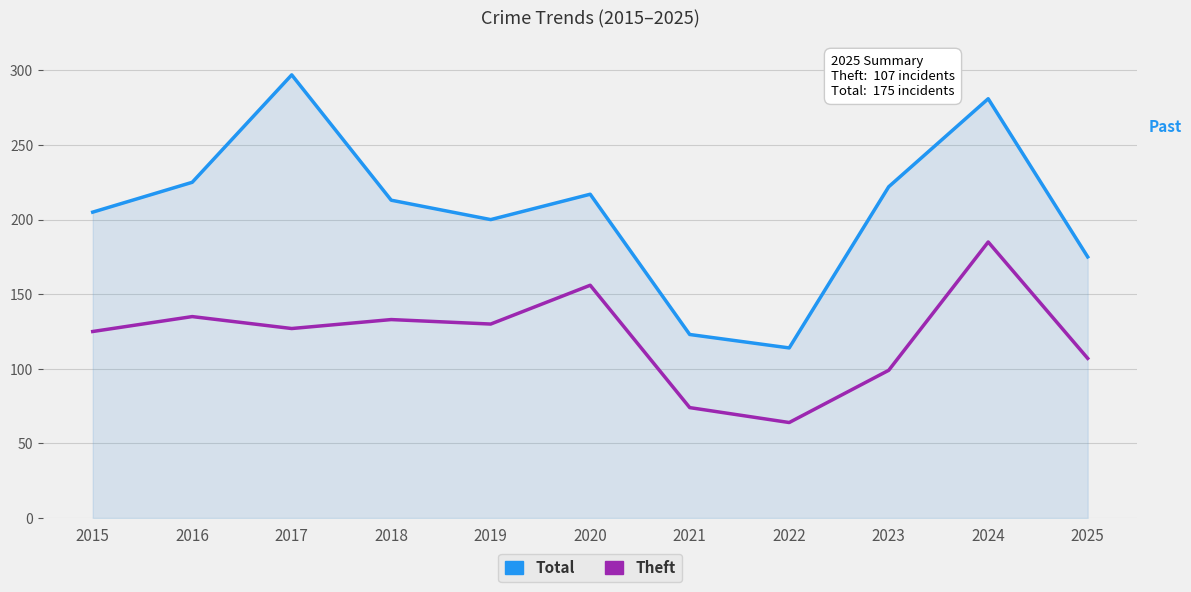

What is the difference between the second highest and second lowest values in the Theft series?

82